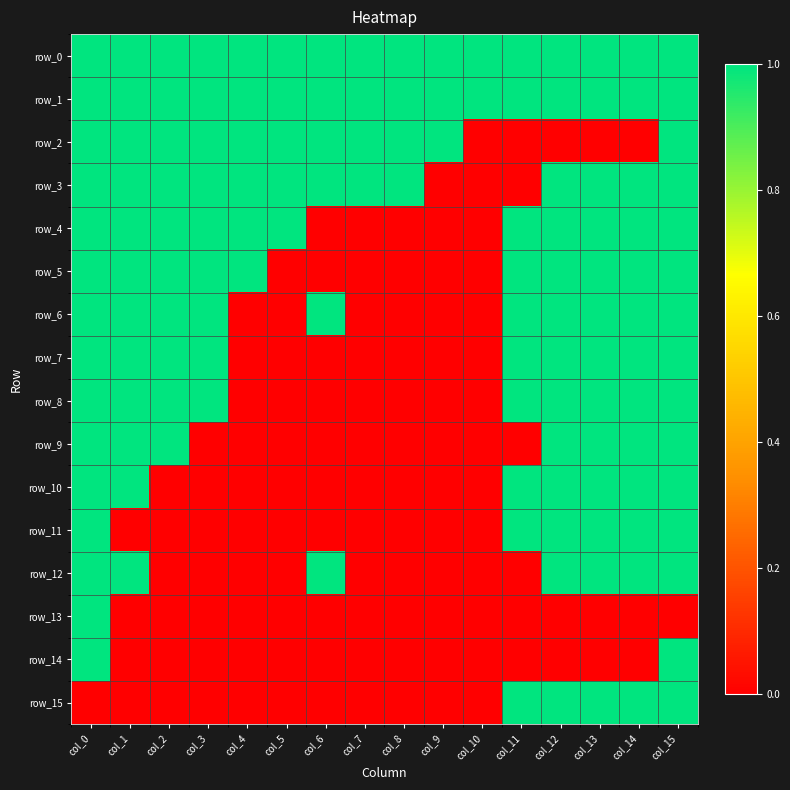

At which label does row_15 reach its minimum?

col_0